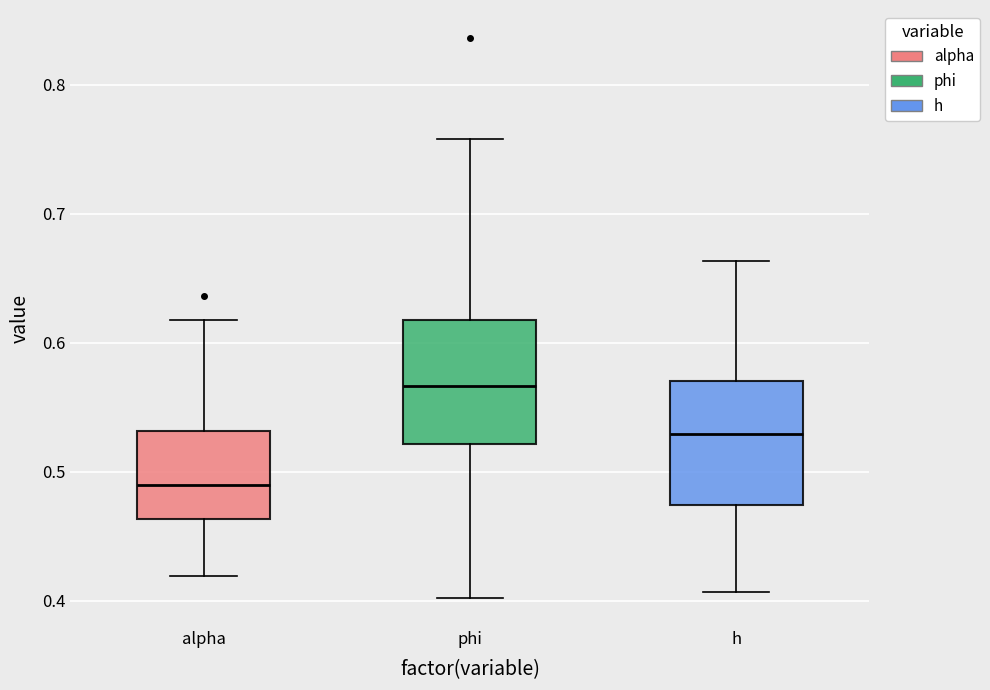

Reading left to right, read every box against the y-axis: the position of its median line, the range the box covers, and the ends of its whiskers. The values are not printed on the chart, so give them approximately, as read against the axis.

alpha: median 0.49, box 0.46 to 0.53, whiskers 0.42 to 0.62
phi: median 0.57, box 0.52 to 0.62, whiskers 0.40 to 0.76
h: median 0.53, box 0.47 to 0.57, whiskers 0.41 to 0.66